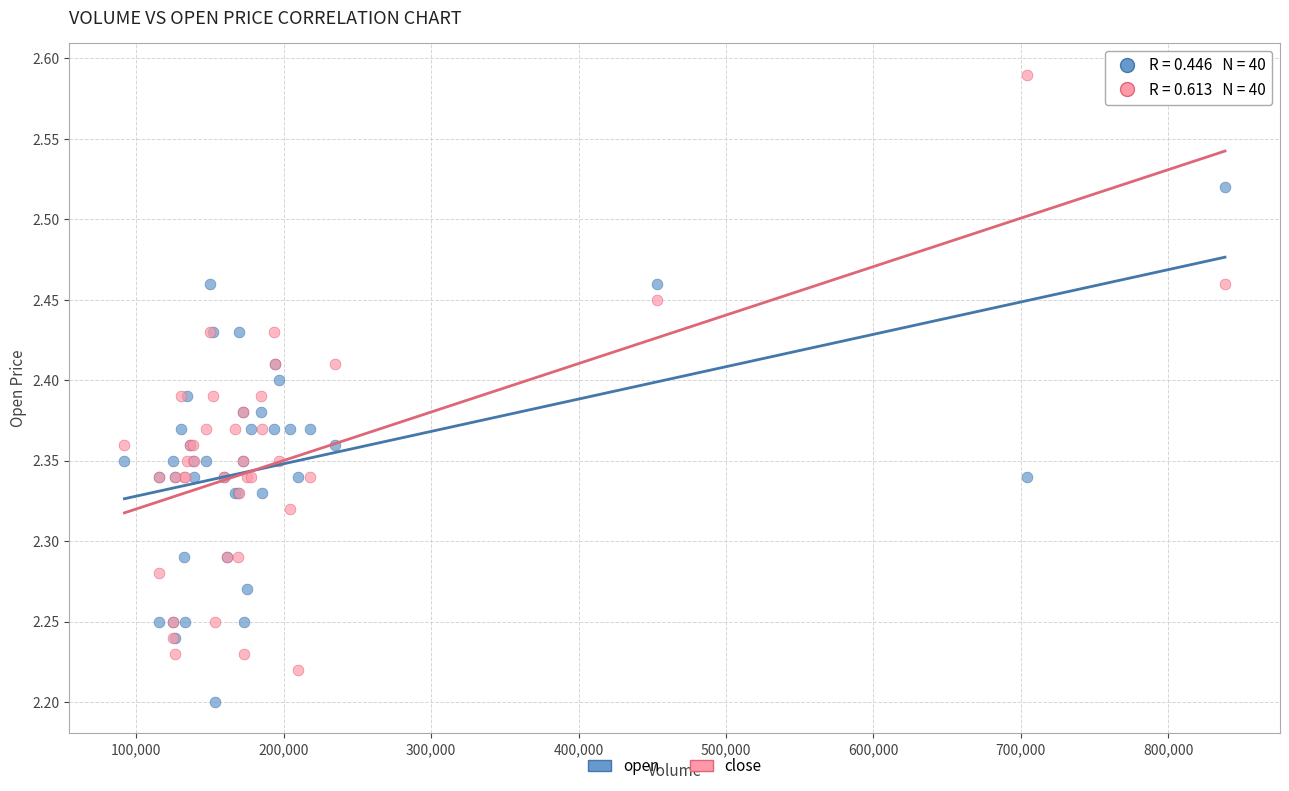

Which series has the largest Y range (max minus min)?

close